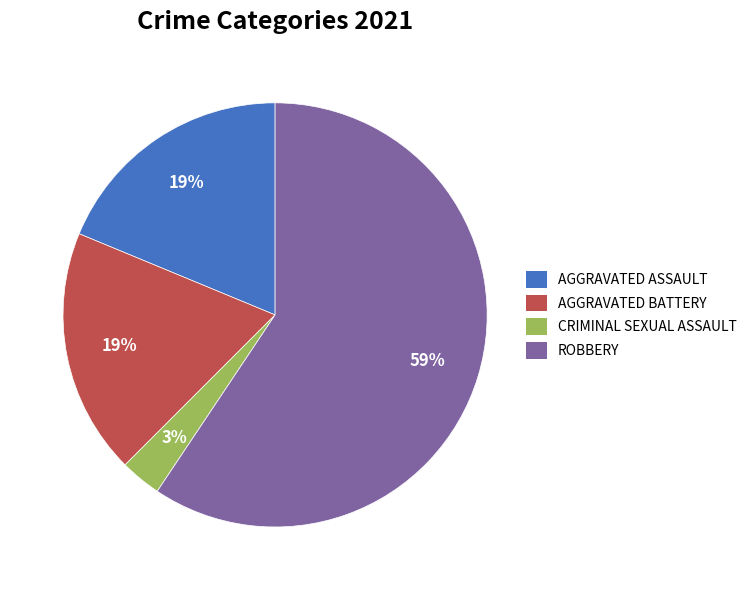

To the nearest percent, what is the average slice percentage?

25%